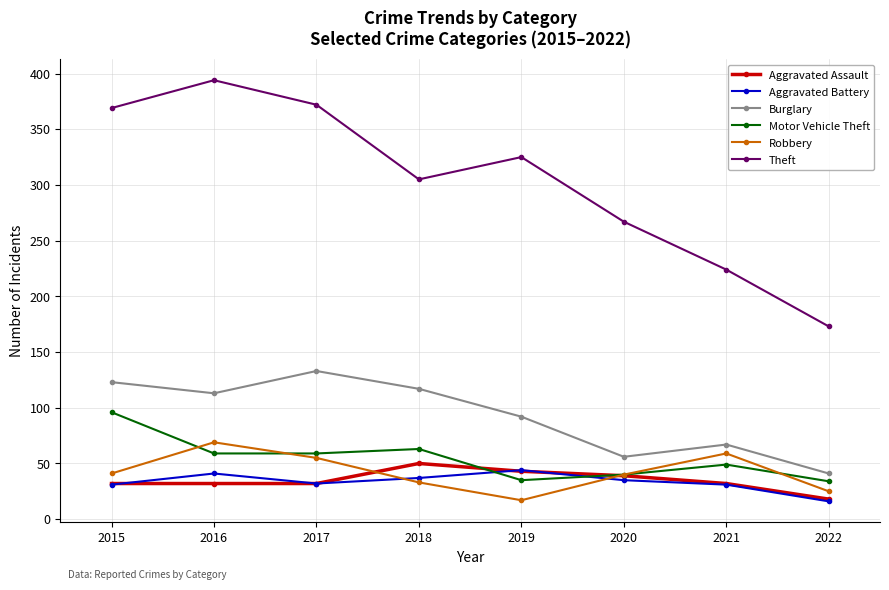

What is the sum of the Motor Vehicle Theft values at 2015 and 2018?

159